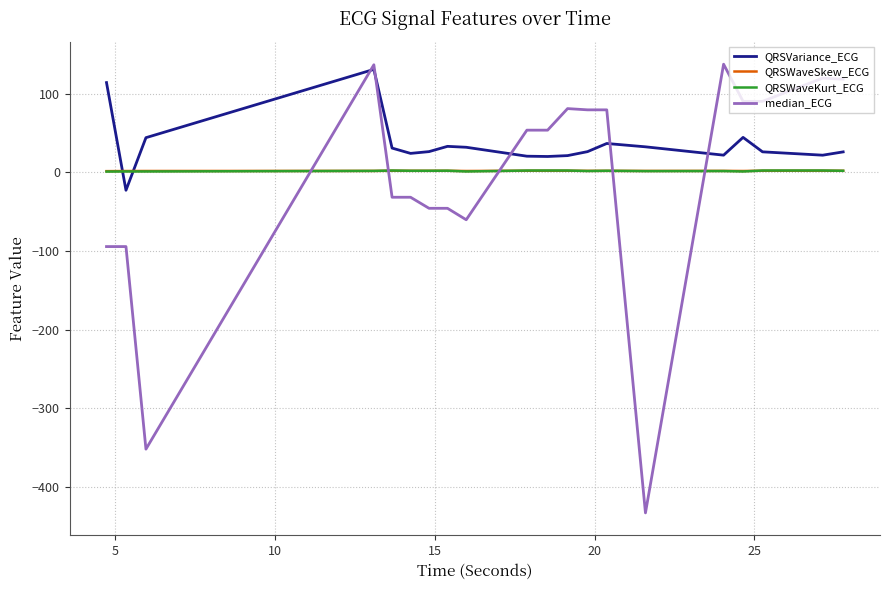

What is the highest value of the median_ECG series?

137.3